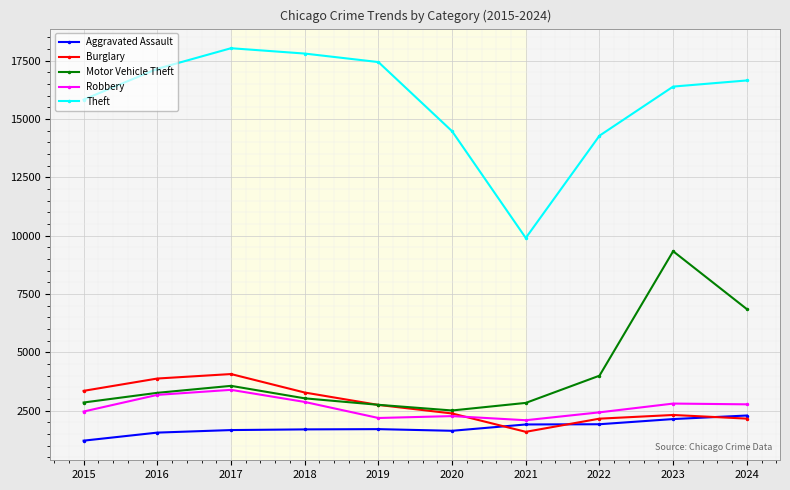

What is the value of the Robbery point at the 3rd from the left?

3389